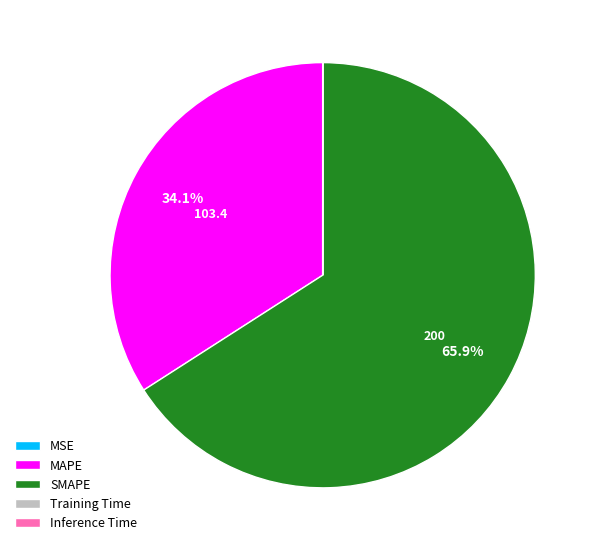

Is there a majority slice in this chart?

Yes